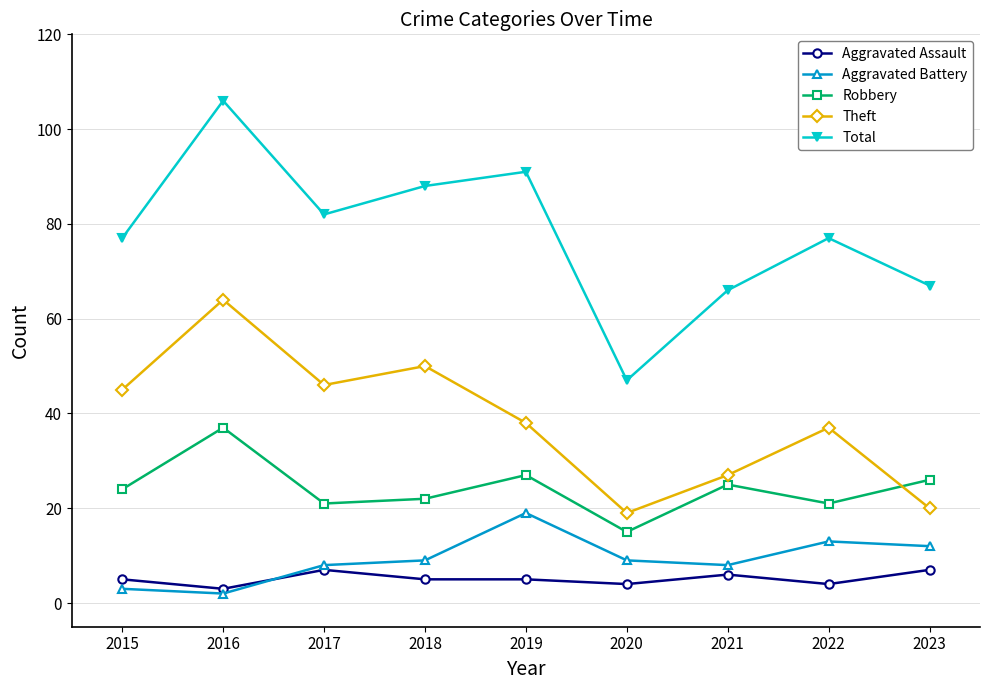

What is the maximum value for Robbery?

37